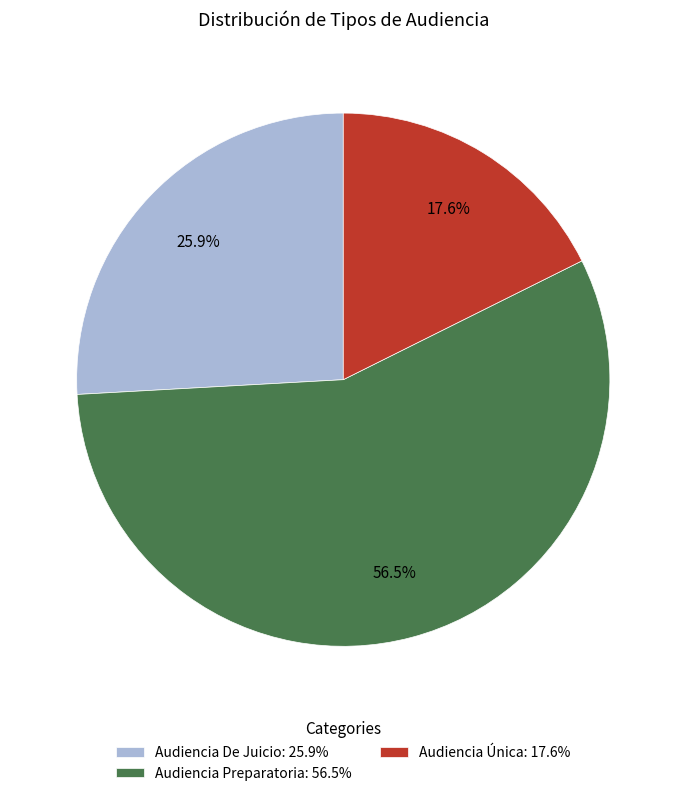

What is the ratio of the value at Audiencia Preparatoria to the value at Audiencia Única?

3.2